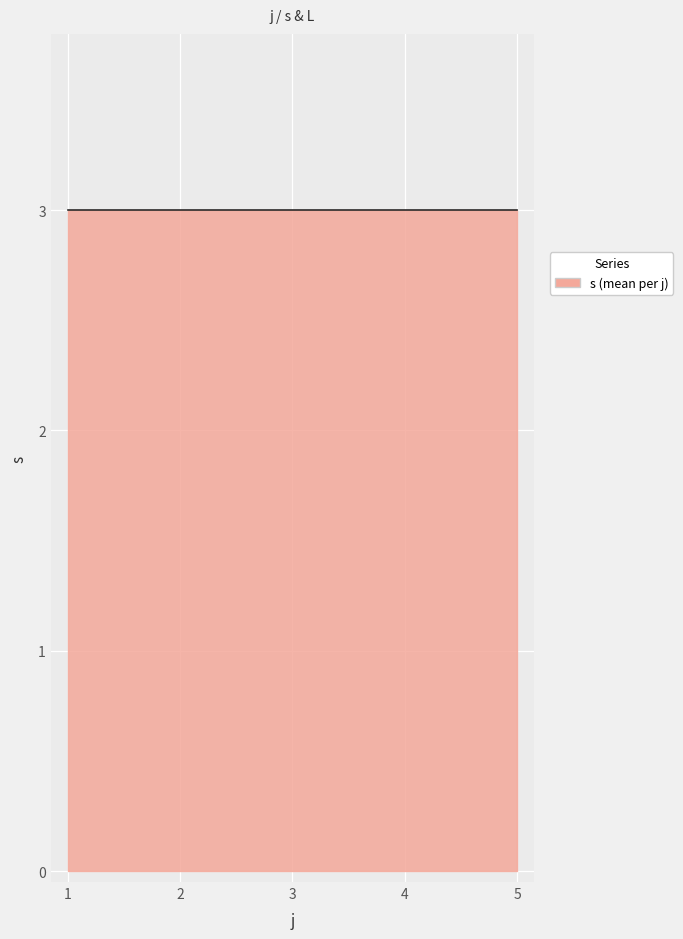

At how many categories does at least one series exceed 1?

20